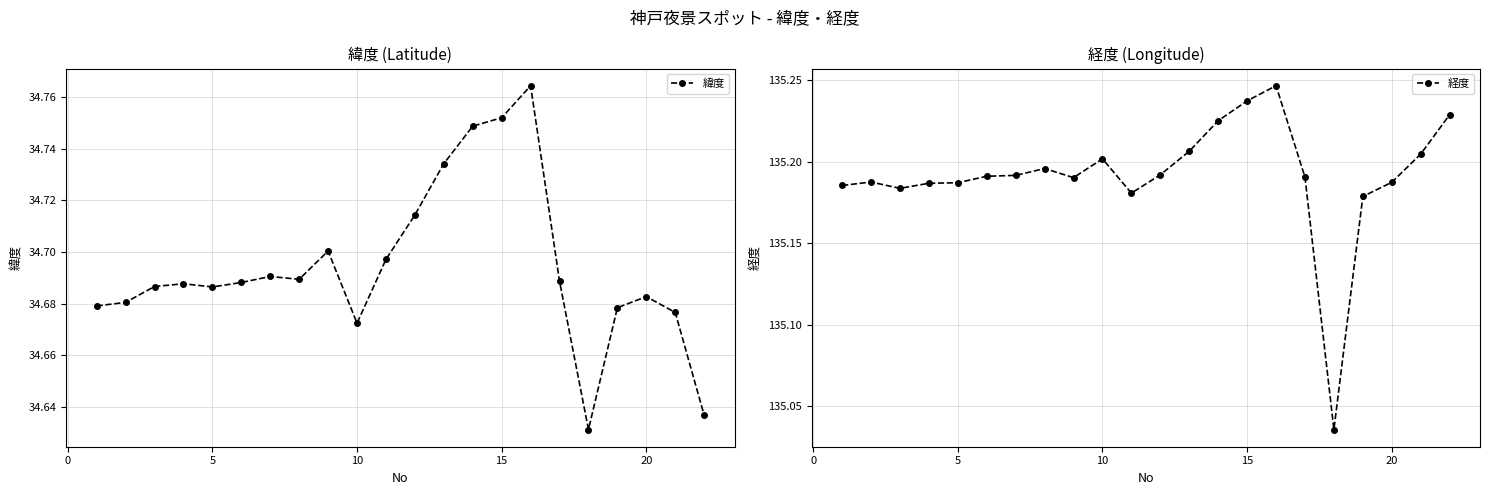

True or false: 緯度 and 経度 intersect in this chart.

False